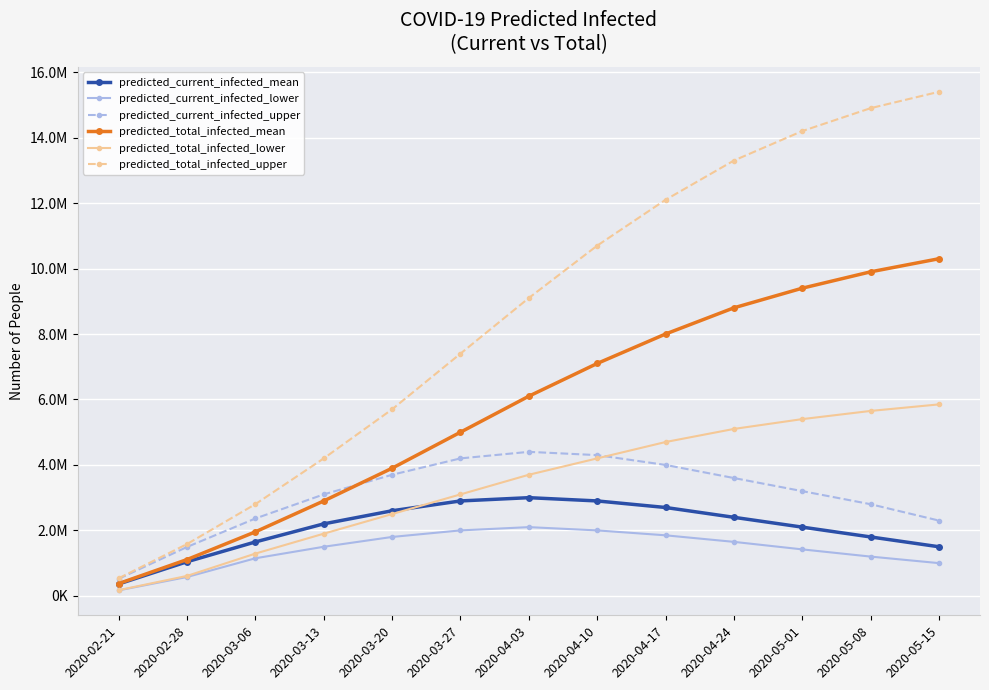

What are all the series names shown in the legend?

predicted_current_infected_mean, predicted_current_infected_lower, predicted_current_infected_upper, predicted_total_infected_mean, predicted_total_infected_lower, predicted_total_infected_upper